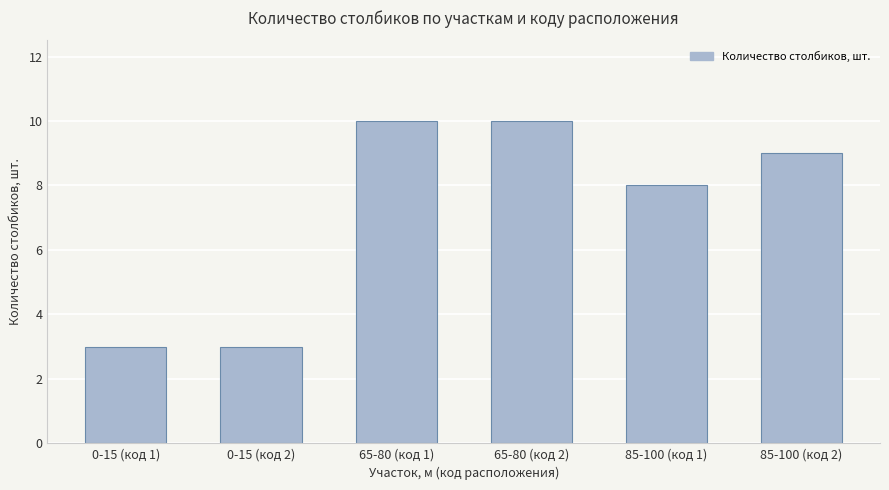

What is the maximum value shown in the chart?

10